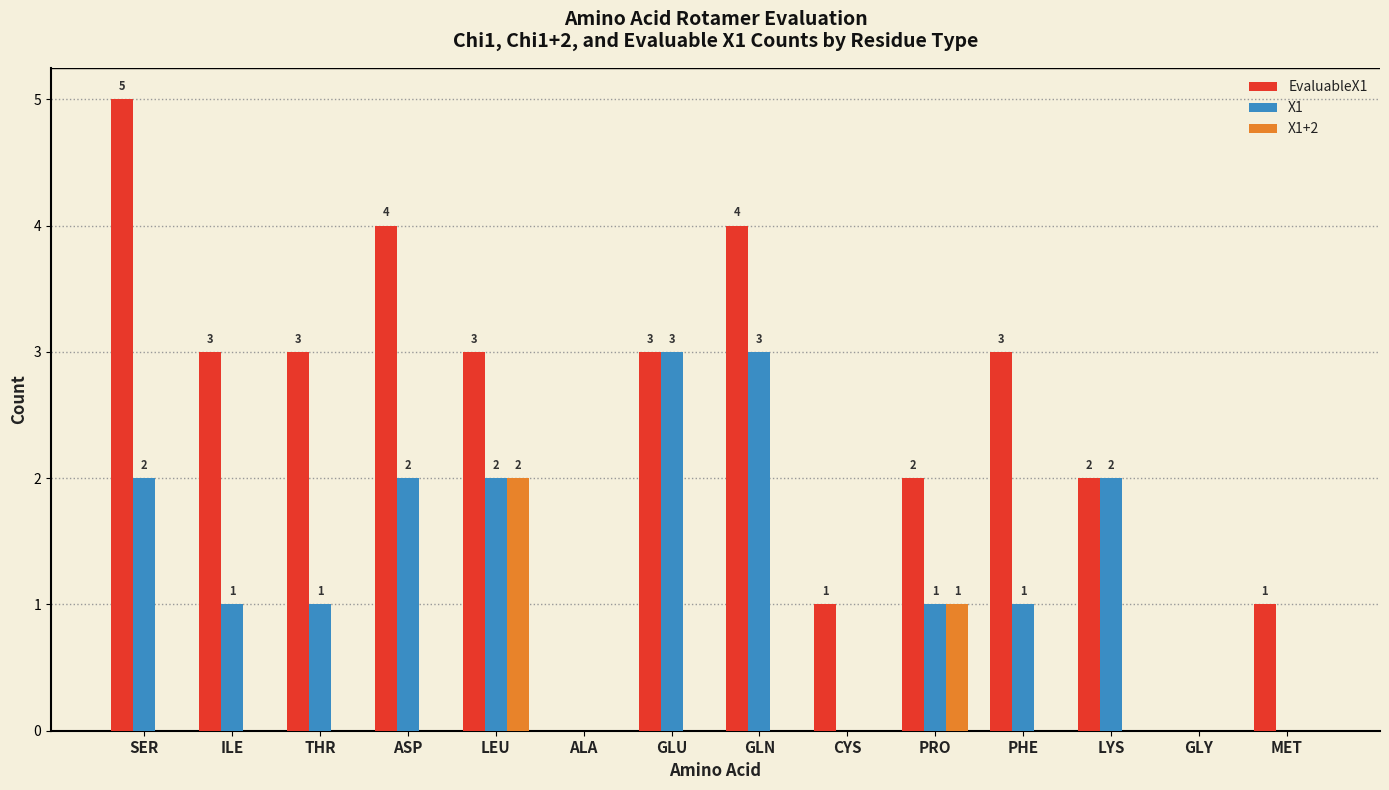

Is it true that X1 equals 1 at PHE?

True